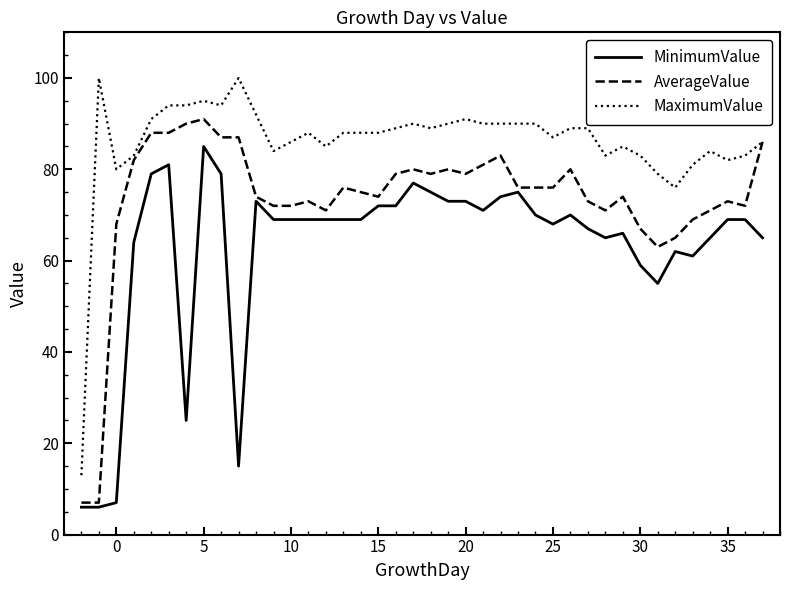

What are all the series names shown in the legend?

MinimumValue, AverageValue, MaximumValue